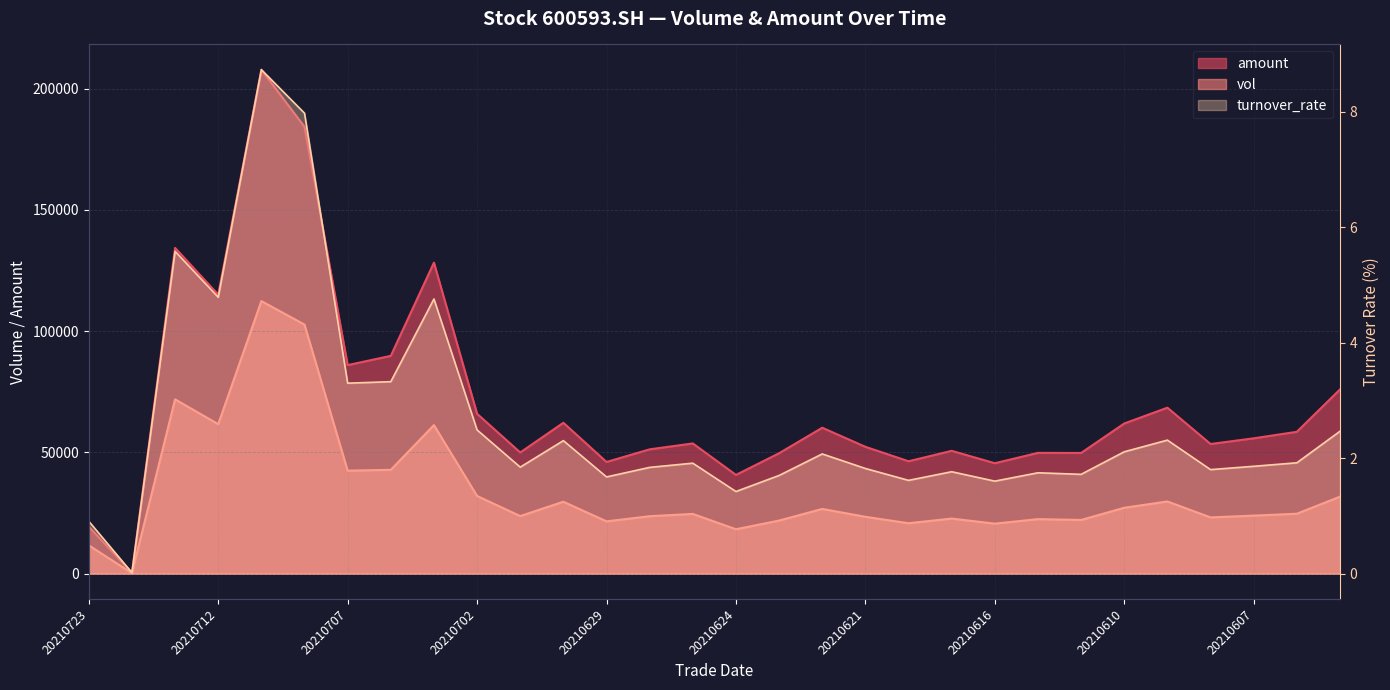

At how many categories does at least one series exceed 132039?

3